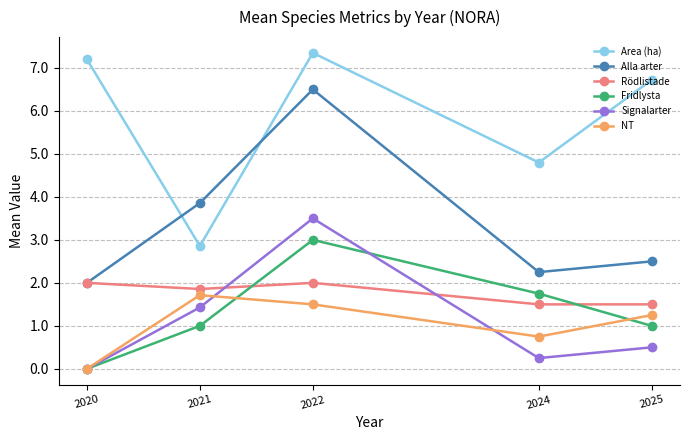

How many times do Area (ha) and Alla arter cross each other?

2